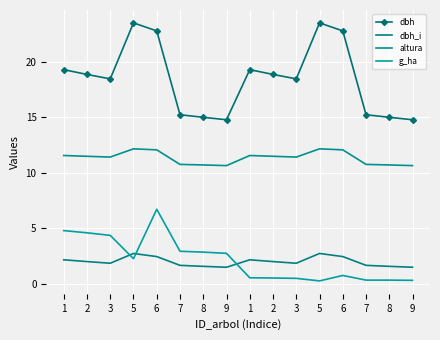

At which category is the sum across all series the highest?

6